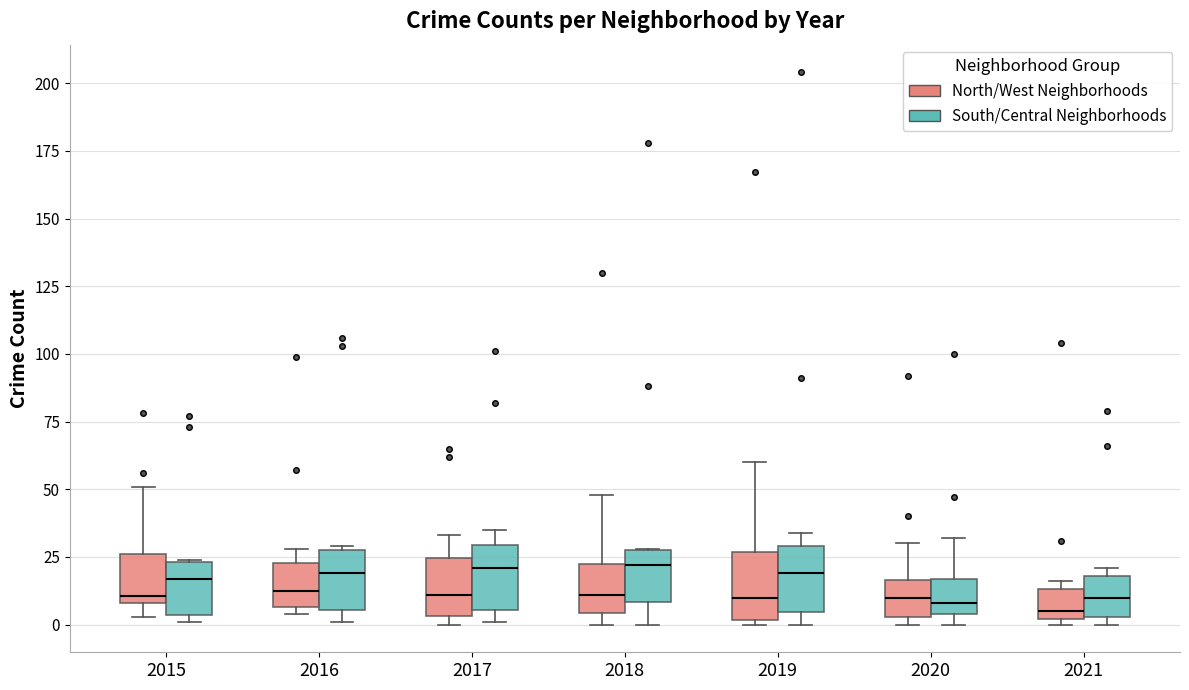

Where does the median line of the box for 2017 (South/Central Neighborhoods) sit on the y-axis? The values are not printed on the chart, so give them approximately, as read against the axis.

20